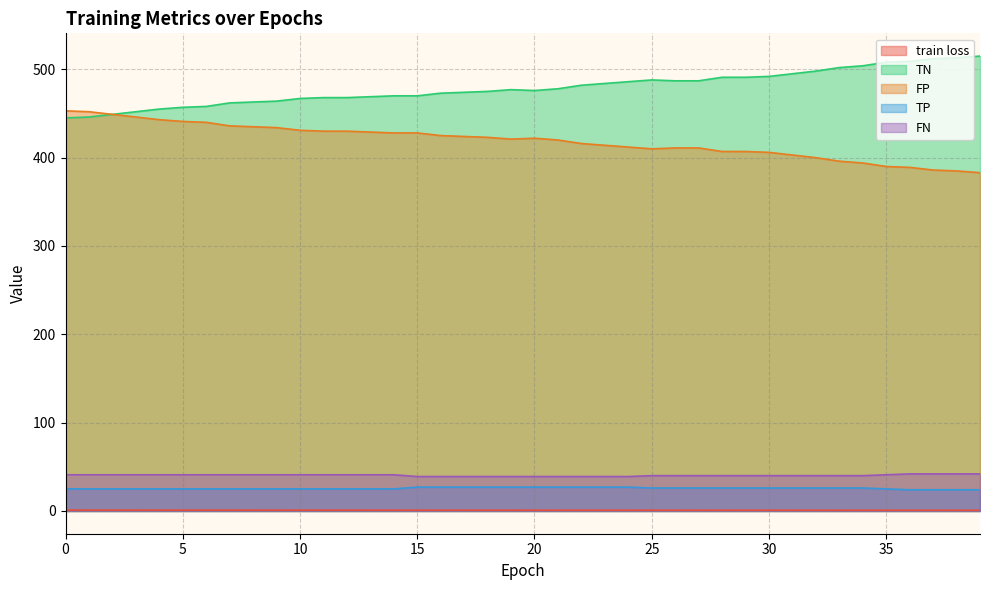

Reading left to right, what are all the values shown in this chart?

train loss: 1.0	1.0	1.0	1.0	1.0	1.0	1.0	1.0	0.9	0.9	0.9	0.9	0.9	0.9	0.9	0.9	0.9	0.9	0.9	0.9	0.9	0.9	0.9	0.9	0.9	0.9	0.9	0.9	0.9	0.8	0.8	0.8	0.8	0.8	0.8	0.8	0.8	0.8	0.8	0.8
TN: 445.0	446.0	449.0	452.0	455.0	457.0	458.0	462.0	463.0	464.0	467.0	468.0	468.0	469.0	470.0	470.0	473.0	474.0	475.0	477.0	476.0	478.0	482.0	484.0	486.0	488.0	487.0	487.0	491.0	491.0	492.0	495.0	498.0	502.0	504.0	508.0	509.0	512.0	513.0	515.0
FP: 453.0	452.0	449.0	446.0	443.0	441.0	440.0	436.0	435.0	434.0	431.0	430.0	430.0	429.0	428.0	428.0	425.0	424.0	423.0	421.0	422.0	420.0	416.0	414.0	412.0	410.0	411.0	411.0	407.0	407.0	406.0	403.0	400.0	396.0	394.0	390.0	389.0	386.0	385.0	383.0
TP: 25.0	25.0	25.0	25.0	25.0	25.0	25.0	25.0	25.0	25.0	25.0	25.0	25.0	25.0	25.0	27.0	27.0	27.0	27.0	27.0	27.0	27.0	27.0	27.0	27.0	26.0	26.0	26.0	26.0	26.0	26.0	26.0	26.0	26.0	26.0	25.0	24.0	24.0	24.0	24.0
FN: 41.0	41.0	41.0	41.0	41.0	41.0	41.0	41.0	41.0	41.0	41.0	41.0	41.0	41.0	41.0	39.0	39.0	39.0	39.0	39.0	39.0	39.0	39.0	39.0	39.0	40.0	40.0	40.0	40.0	40.0	40.0	40.0	40.0	40.0	40.0	41.0	42.0	42.0	42.0	42.0